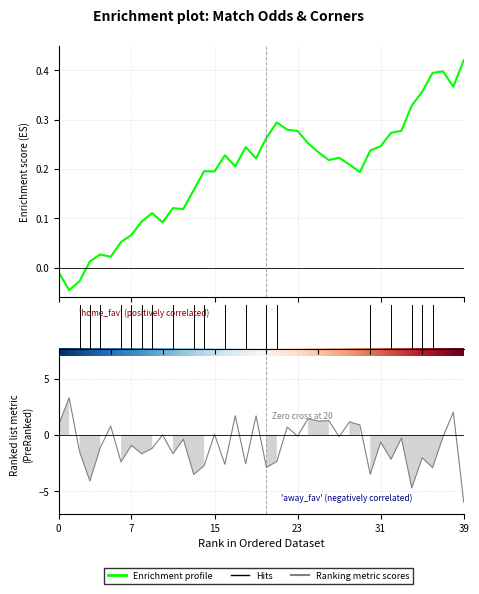

What is the label of the 23rd point from the left?

22